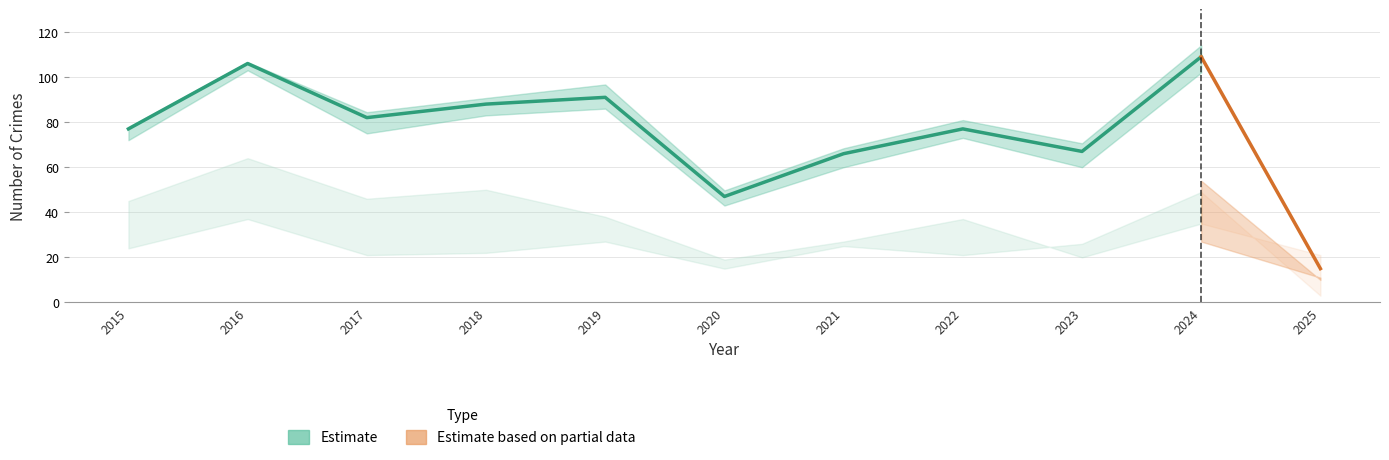

Is the value of Aggravated Battery at 2020 greater than the value of Total at 2019?

No